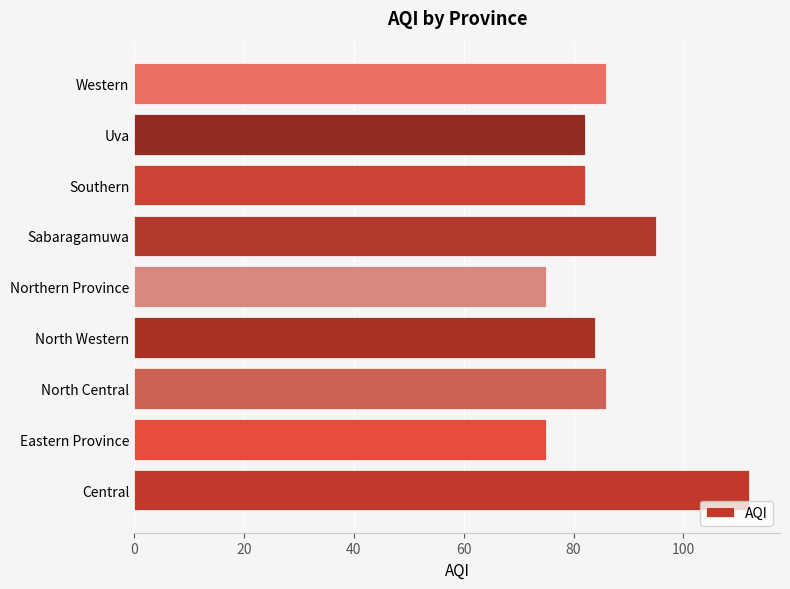

What is the average value?

86